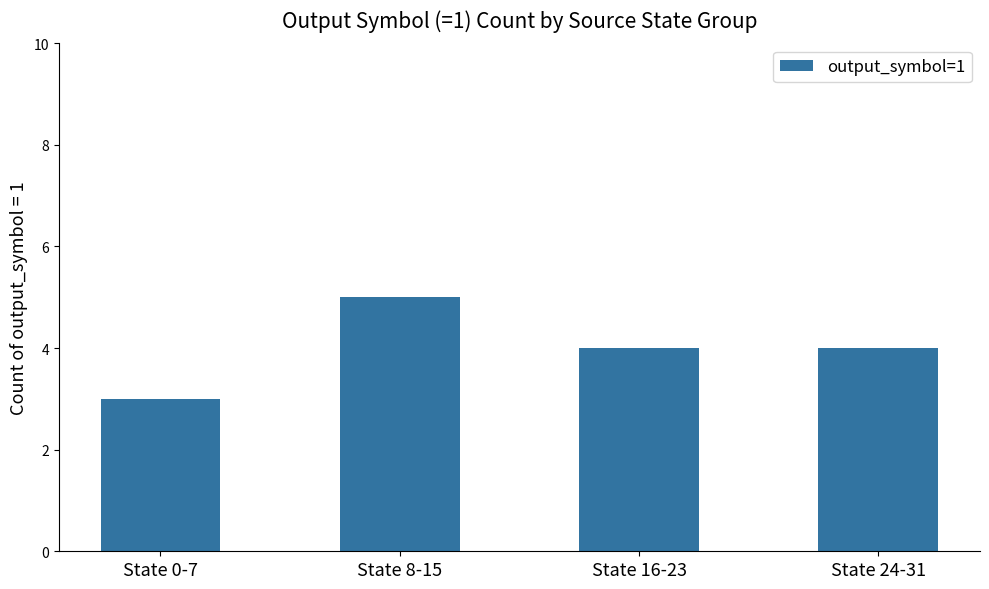

Are the bars grouped side by side (vs. stacked)?

No